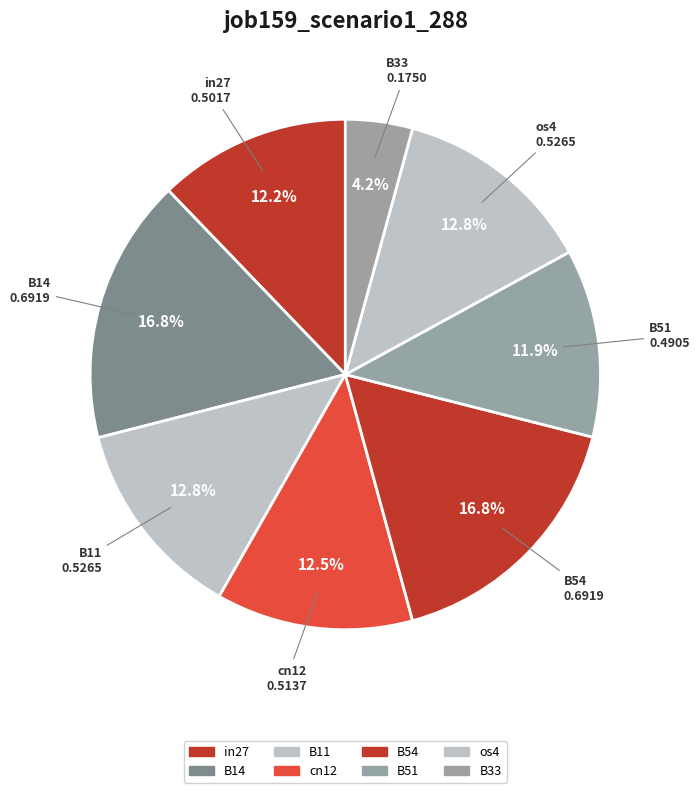

How many segments does this pie chart have?

8